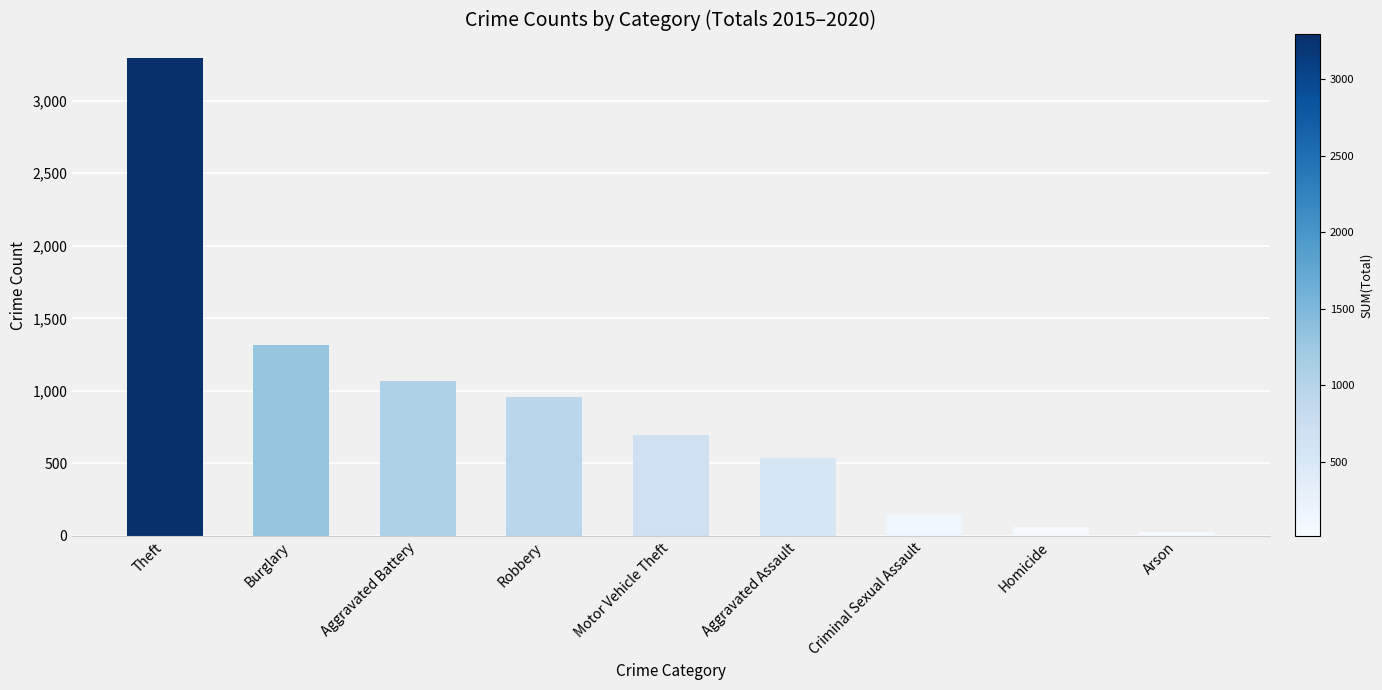

Reading left to right, what are all the values shown in this chart?

Theft=3291	Burglary=1318	Aggravated Battery=1066	Robbery=957	Motor Vehicle Theft=697	Aggravated Assault=540	Criminal Sexual Assault=152	Homicide=59	Arson=30